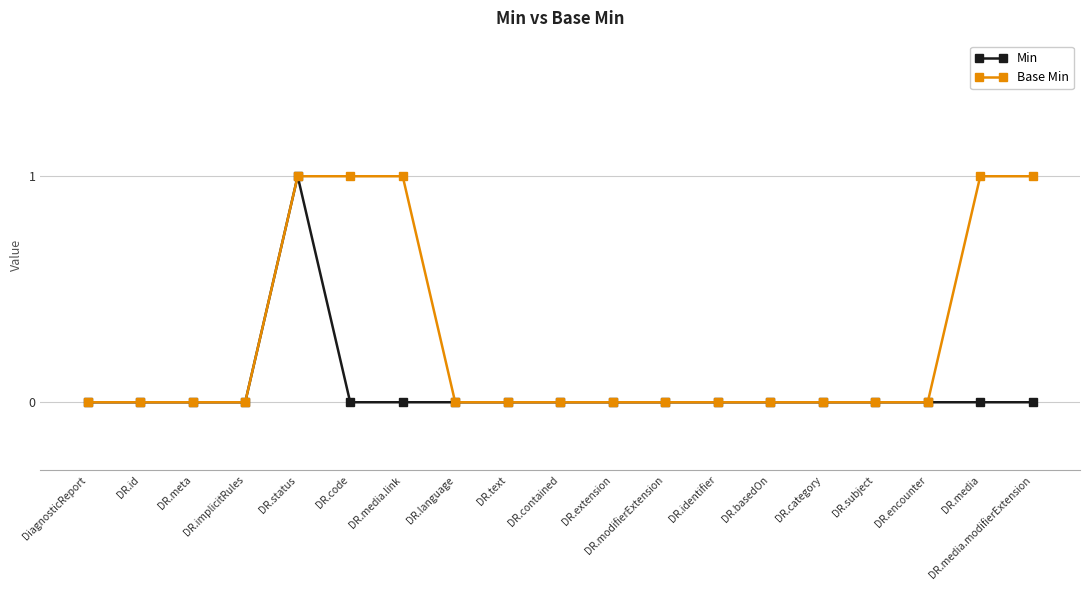

Which category has the highest value in the Min series?

DR.status